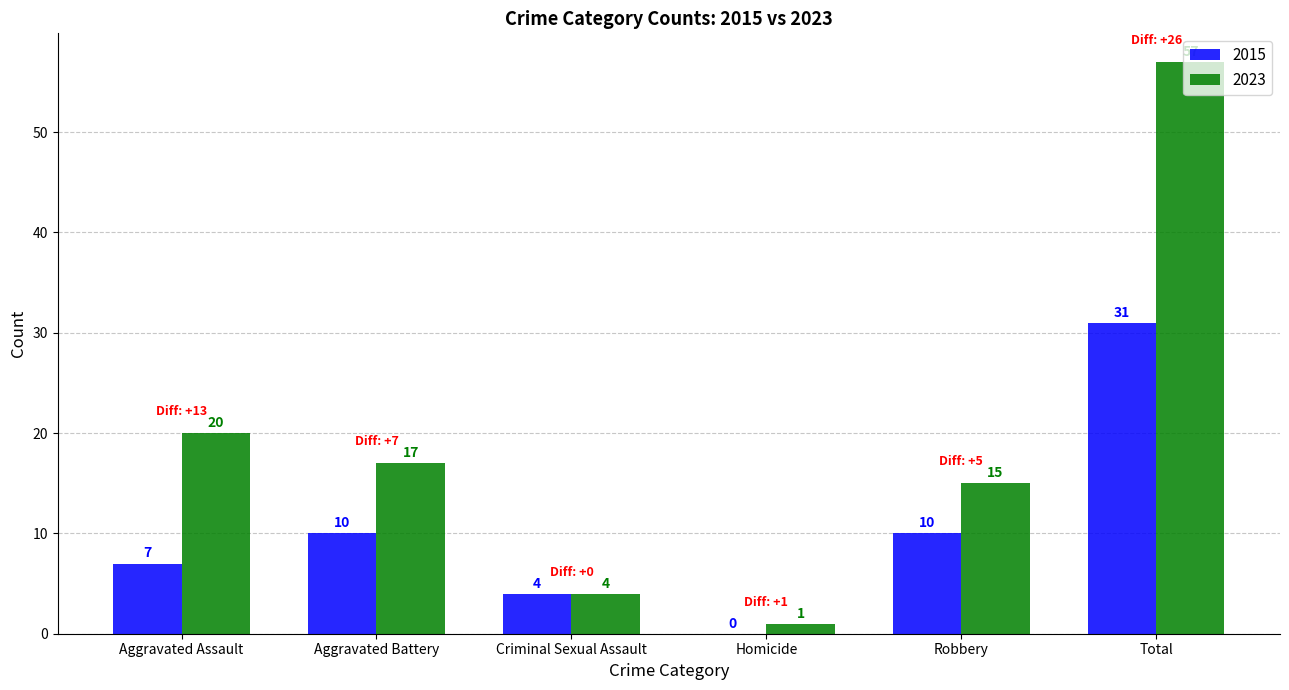

Which series changed the most between Homicide and Robbery?

2023